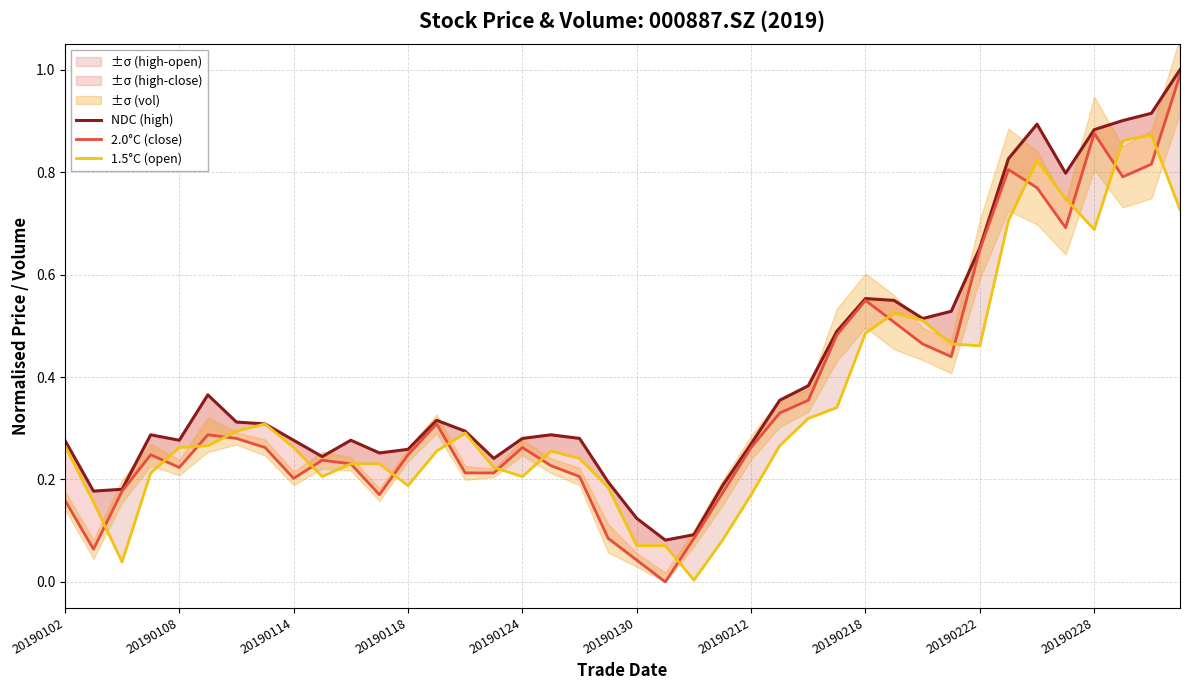

True or false: 2.0°C (close) and 1.5°C (open) cross at least once.

True